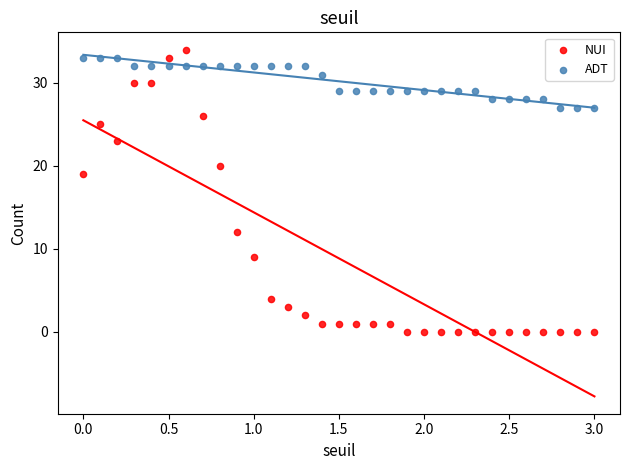

Across all series, what Y value is closest to 17?

19